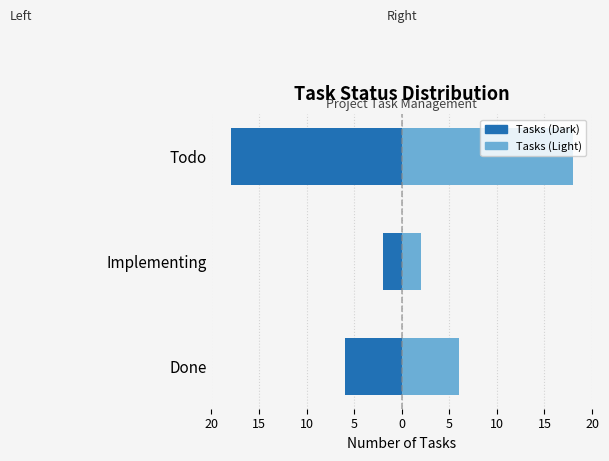

What is the value of the Count (left) bar at the 3rd from the left?

-18